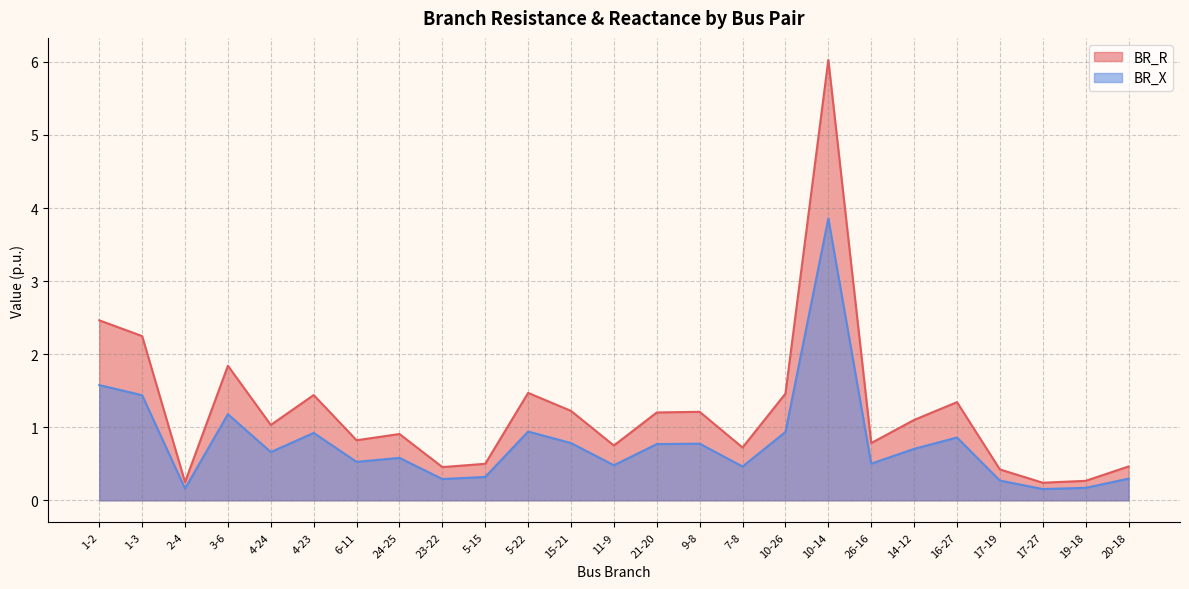

What is the greatest value displayed?

6.0